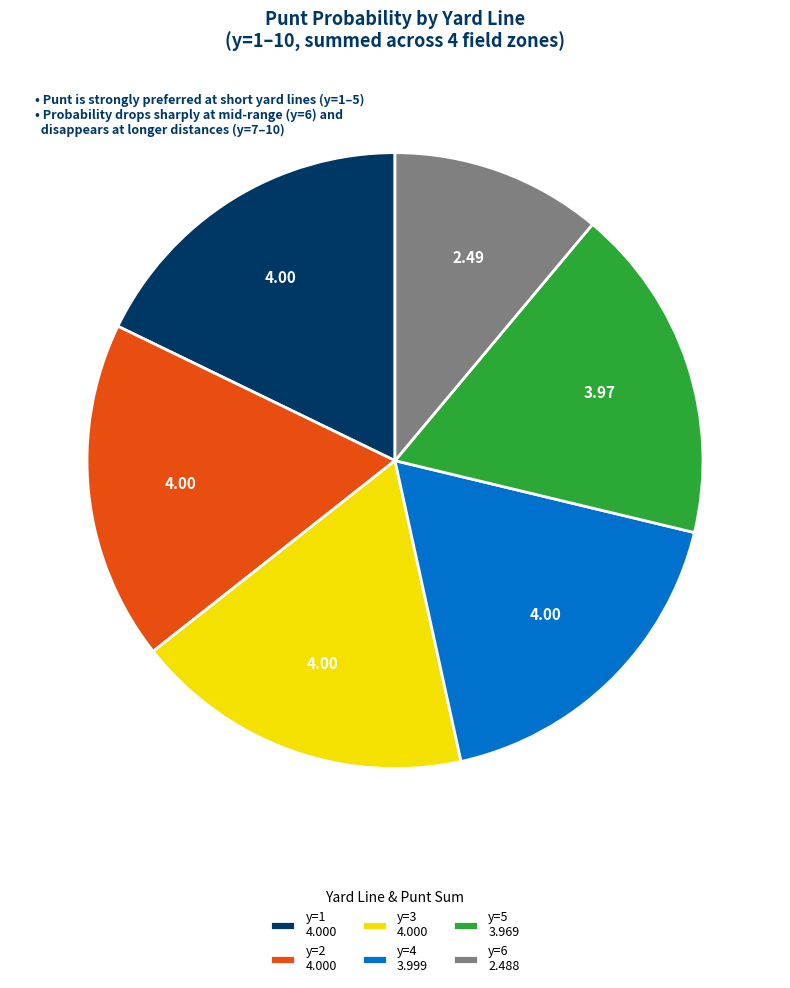

How many slices are in this pie chart?

6